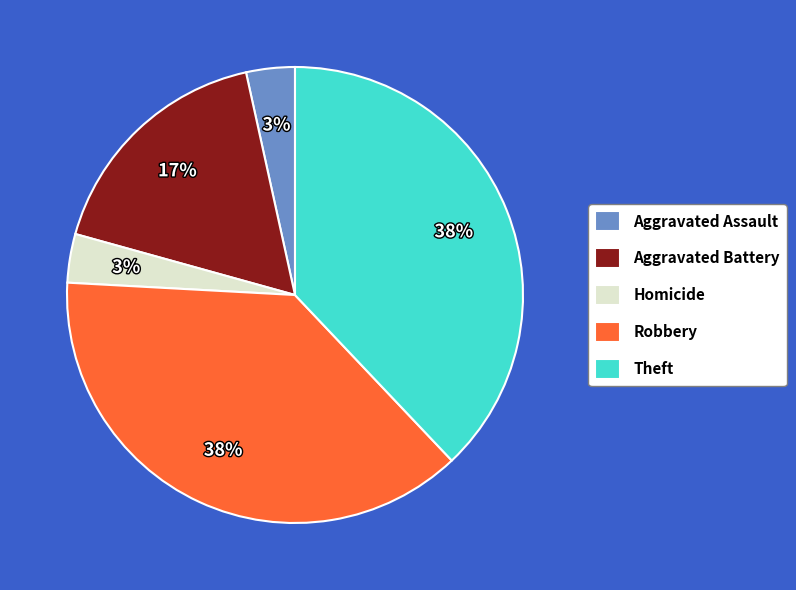

To the nearest percent, what is the difference between the Robbery and Aggravated Battery slice percentages?

21%